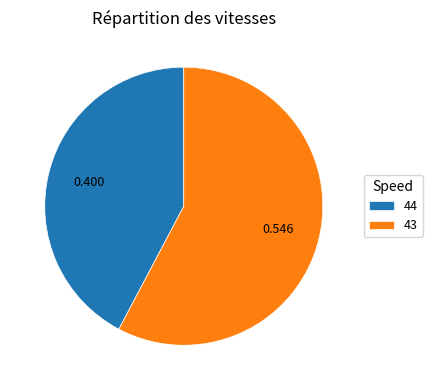

Is it true that 43 is 58% of the pie?

True